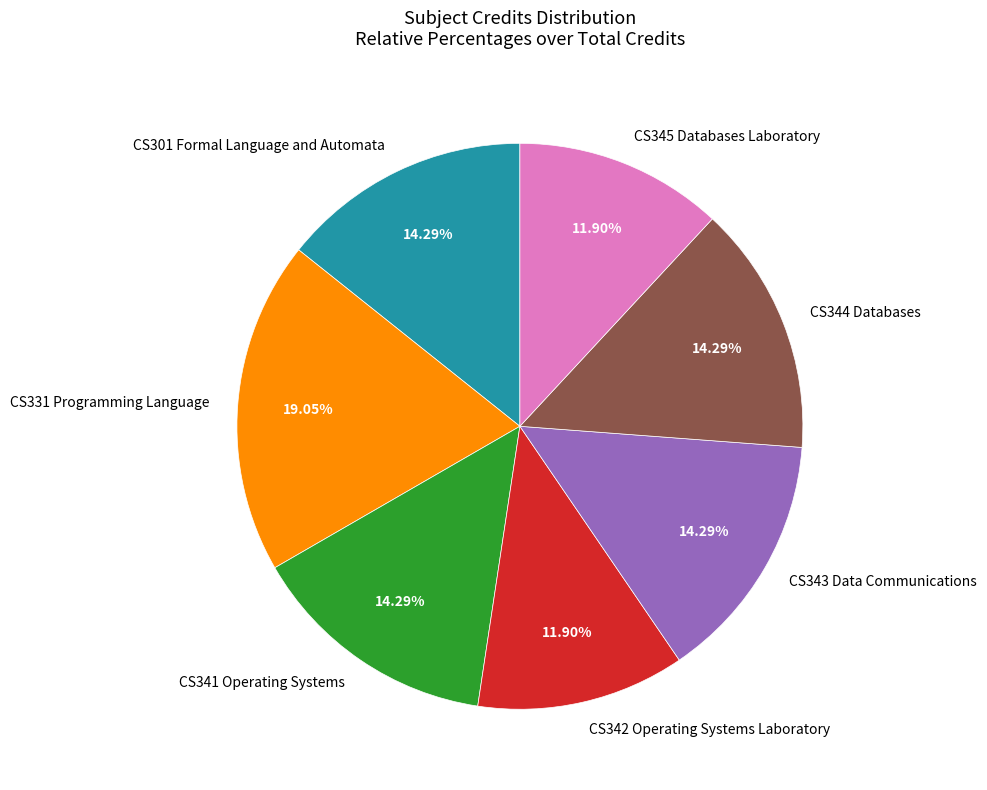

What is the ratio of the value at CS331 Programming Language to the value at CS345 Databases Laboratory?

1.6